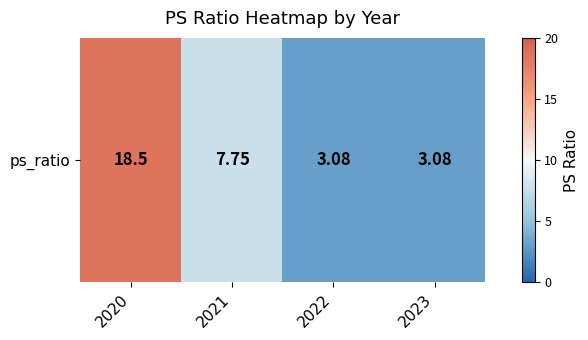

List the labels in order of value, largest first.

2020, 2021, 2022, 2023